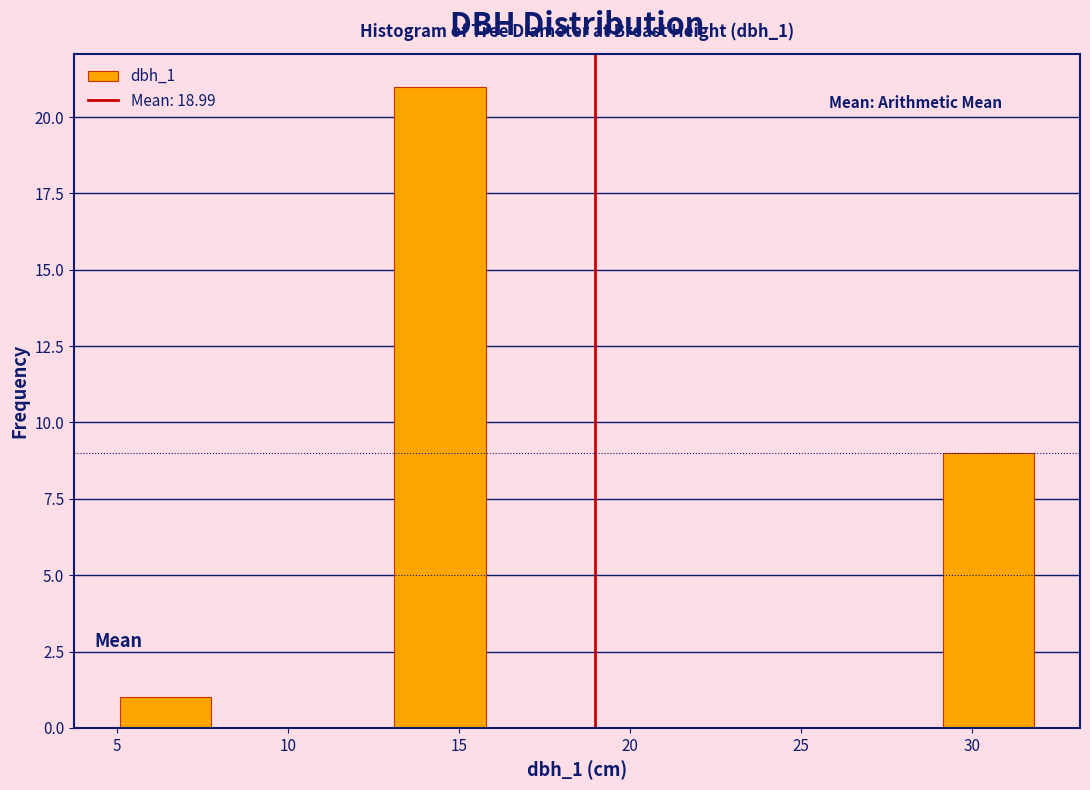

Which range on the x-axis has the tallest bar?

13.0 to 16.0